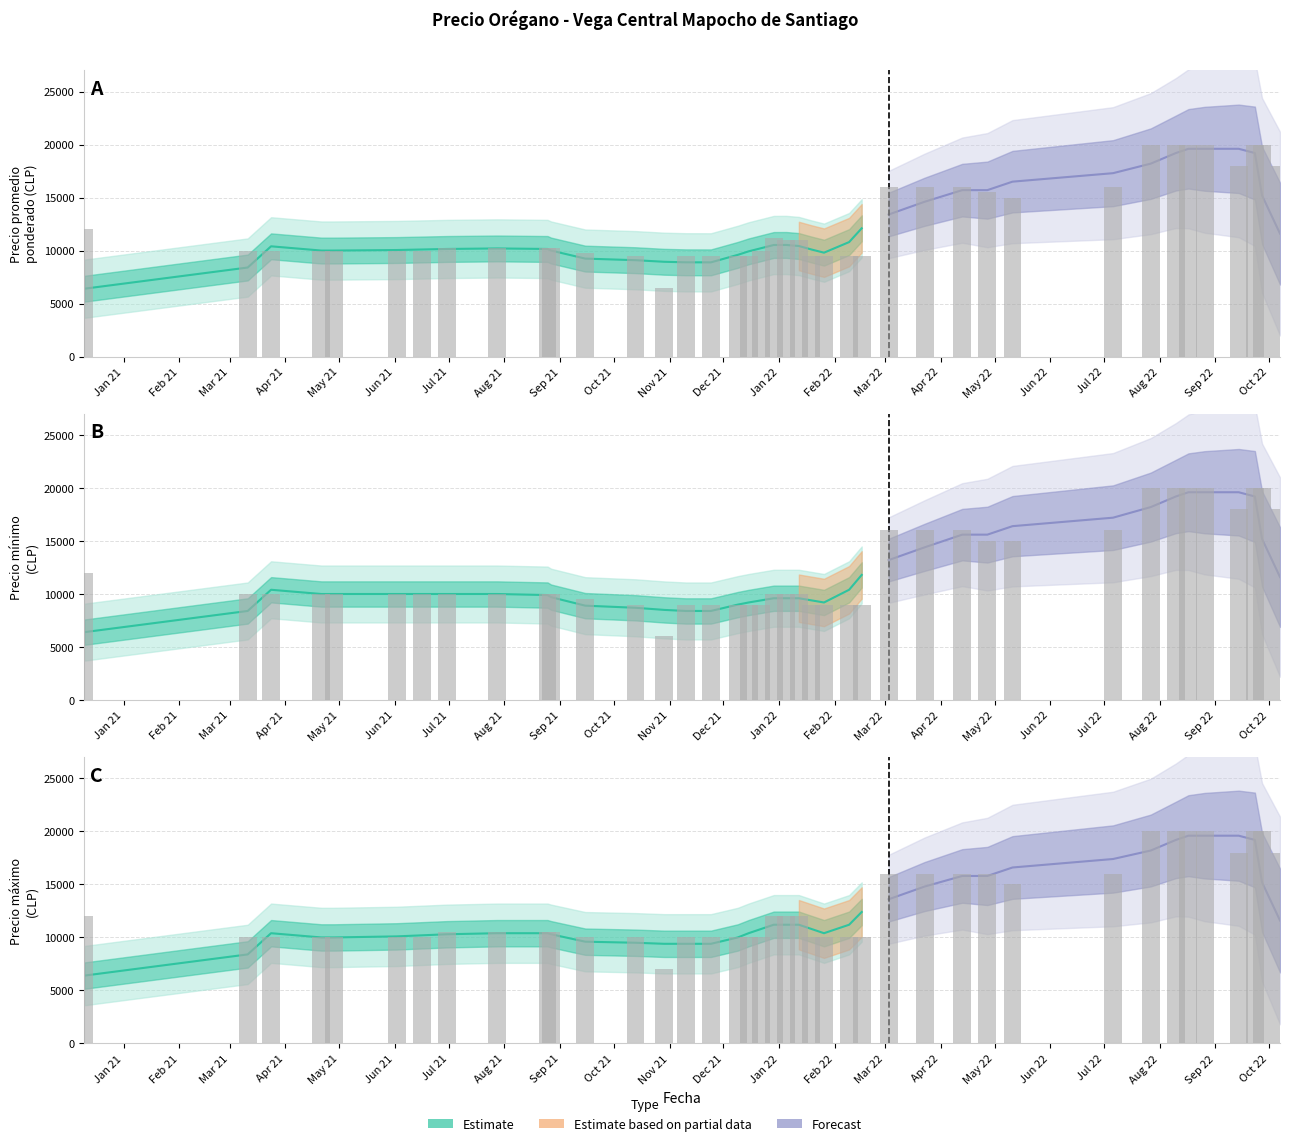

Is the value of Precio maximo at 2021-06-16 greater than the value of Precio promedio ponderado at 2022-04-13?

No